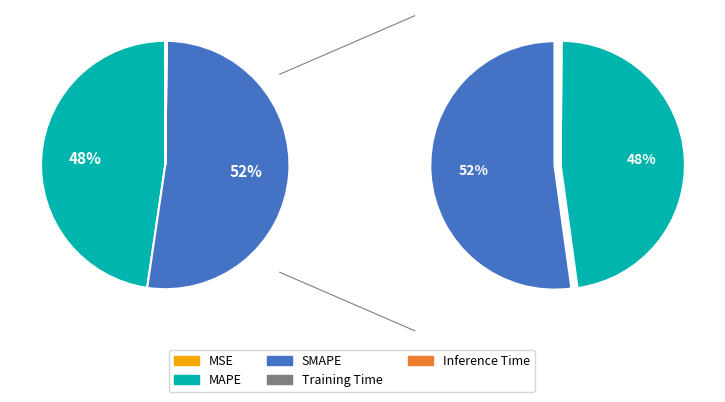

Combined, do Inference Time and Training Time account for over 50%?

No